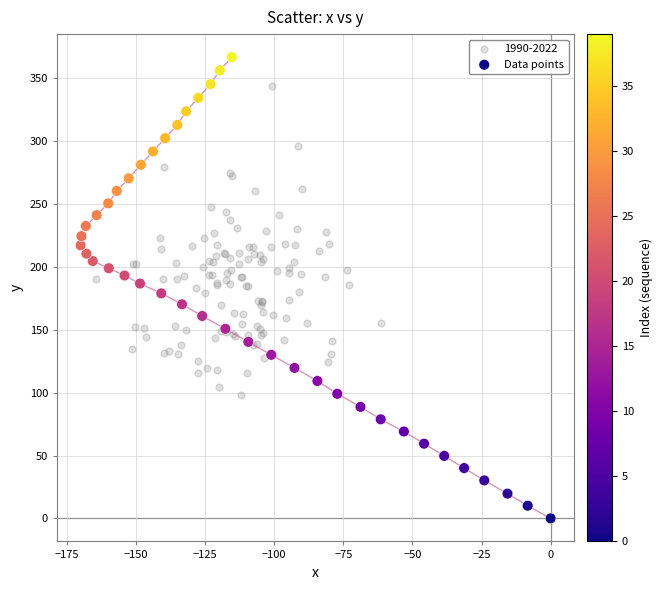

Which series has the largest Y range (max minus min)?

Data points